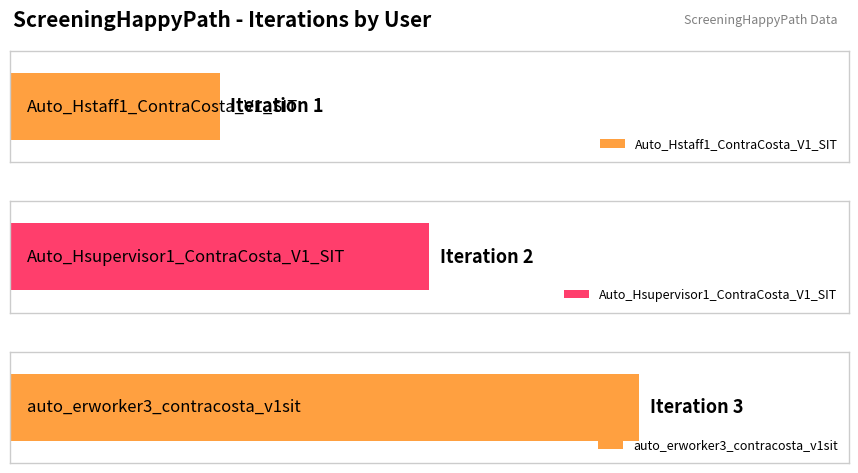

What is the average value?

2